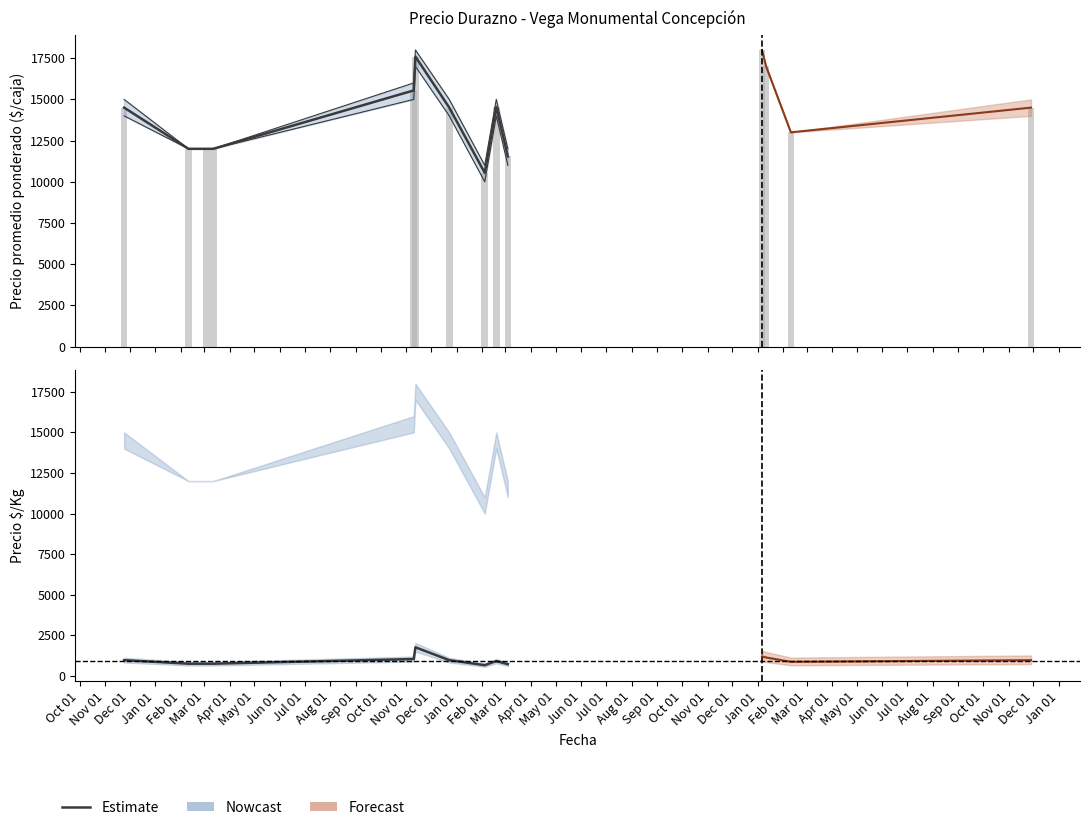

Reading left to right, what are all the values shown in this chart?

967	750	750	750	1036	1760	967	659	909	721